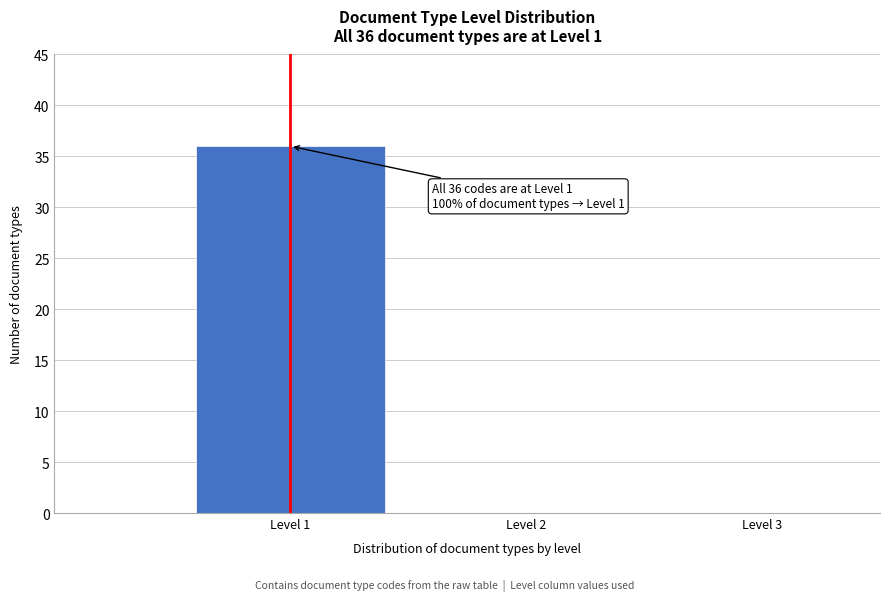

Reading left to right, extract all data points from this chart.

Level 1=36	Level 2=0	Level 3=0